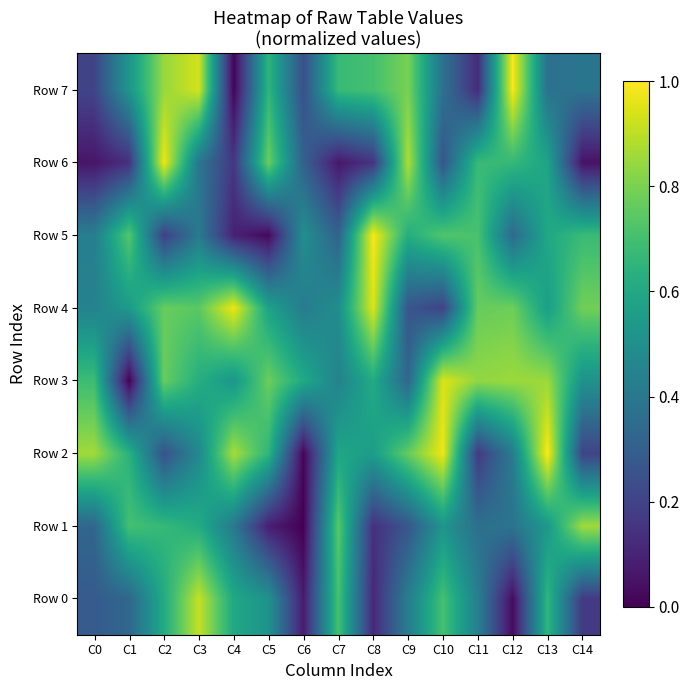

Which series has the largest range (max minus min)?

Row 2